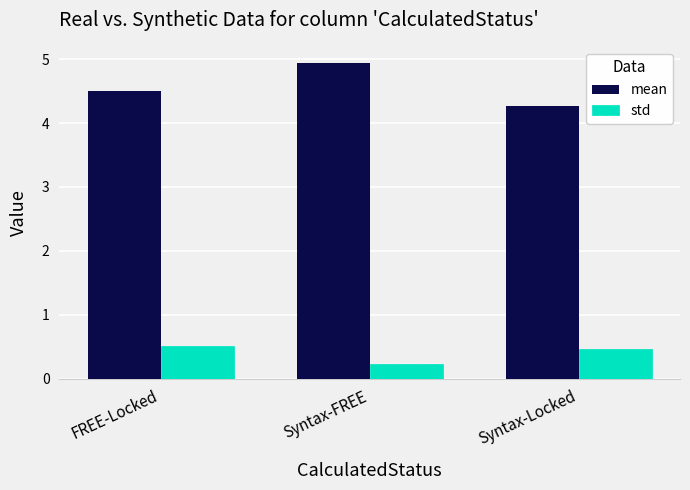

What are all the series names shown in the legend?

mean, std